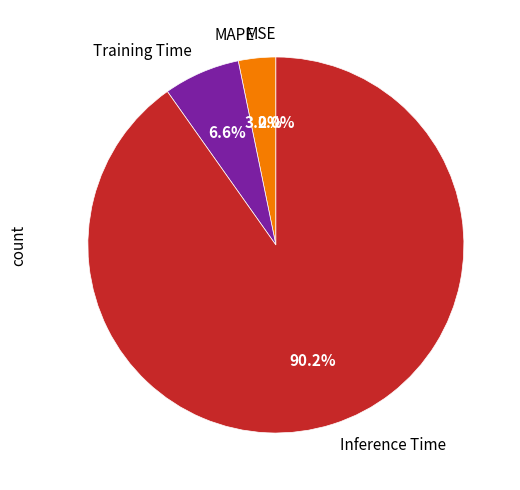

What is the largest slice in the pie chart?

Inference Time